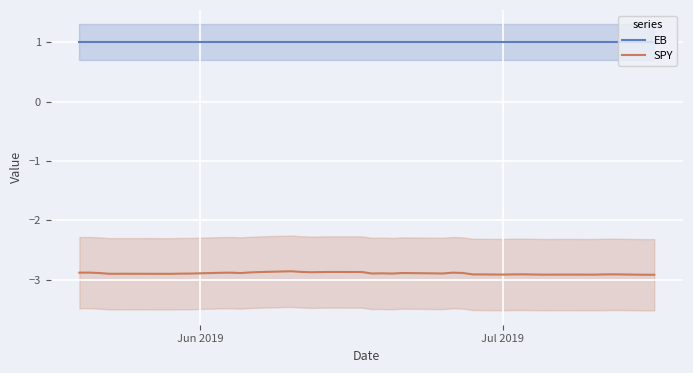

What is the highest value of the SPY series?

-2.9